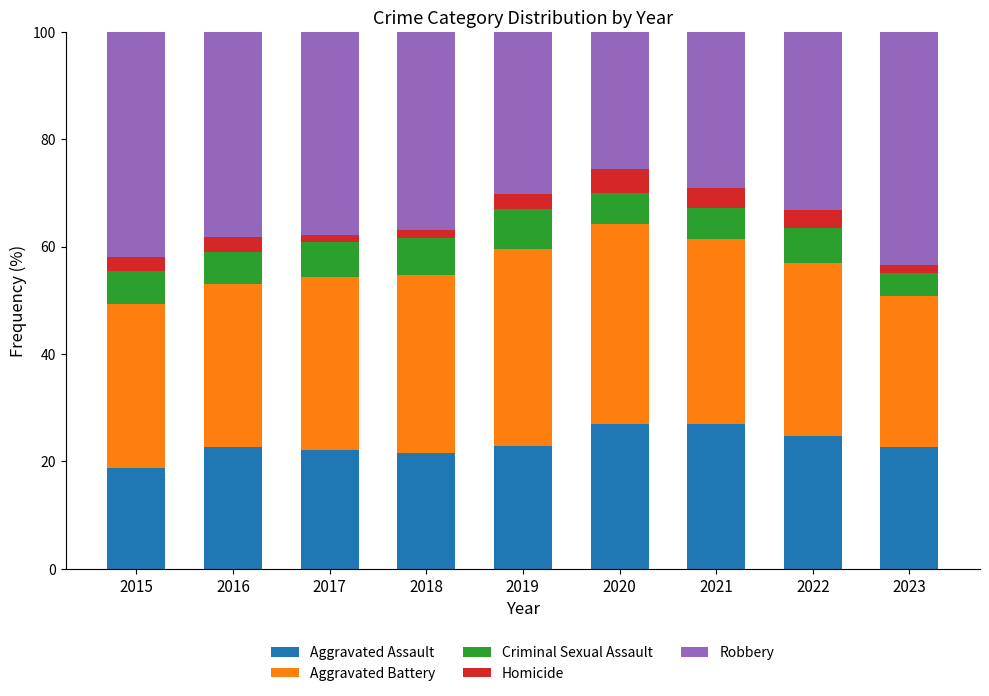

What is the total value across all series at 2019?

100.0